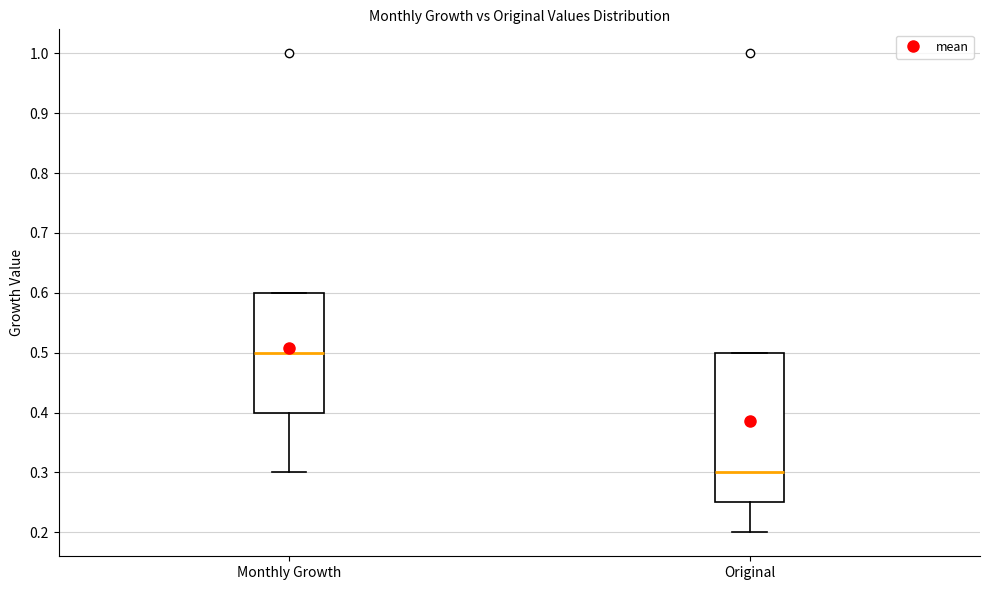

Reading left to right, transcribe this box plot: for each box, give where its median line is, the range the box spans, and where its two whiskers end, as read against the y-axis. The values are not printed on the chart, so give them approximately, as read against the axis.

Monthly Growth: median 0.50, box 0.40 to 0.60, whiskers 0.30 to 0.60
Original: median 0.30, box 0.25 to 0.50, whiskers 0.20 to 0.50